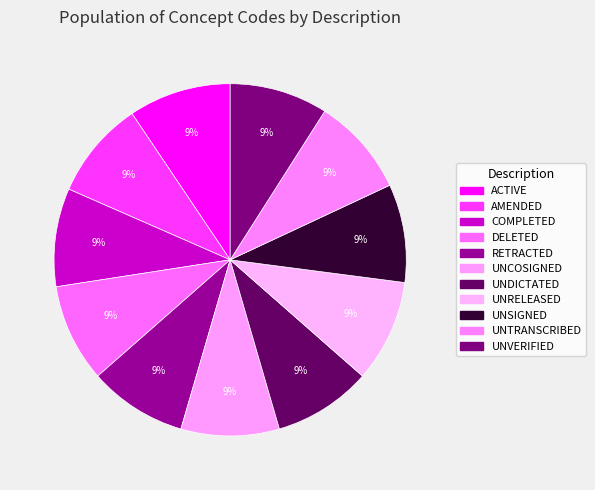

Is UNDICTATED the majority of the pie?

No